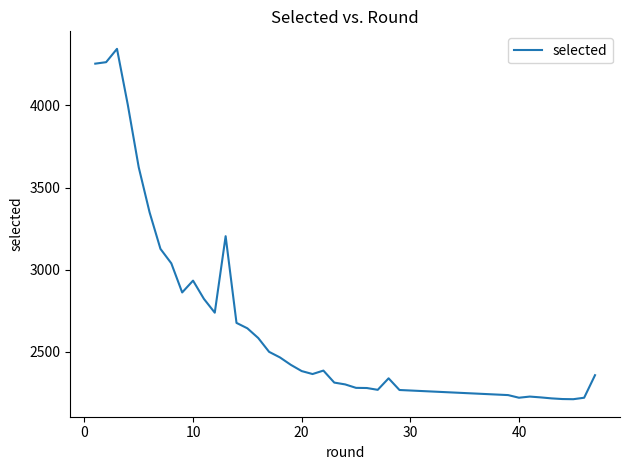

What is the difference between the maximum and second lowest values?

2129